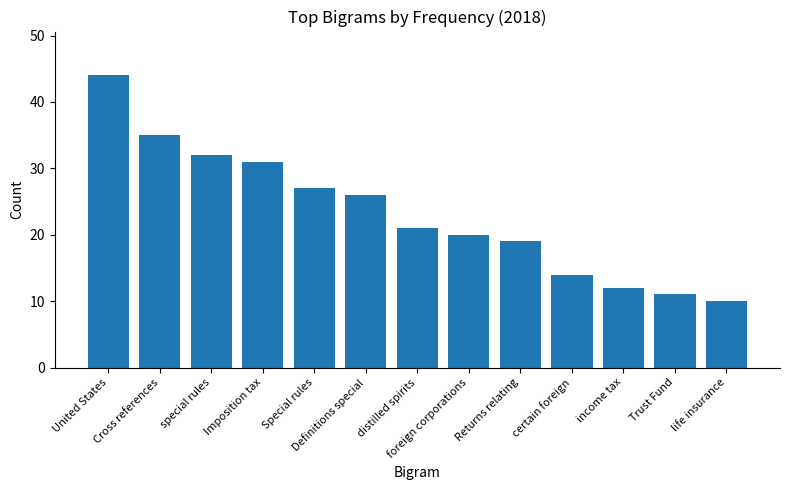

List the labels in order of value, smallest first.

life insurance, Trust Fund, income tax, certain foreign, Returns relating, foreign corporations, distilled spirits, Definitions special, Special rules, Imposition tax, special rules, Cross references, United States